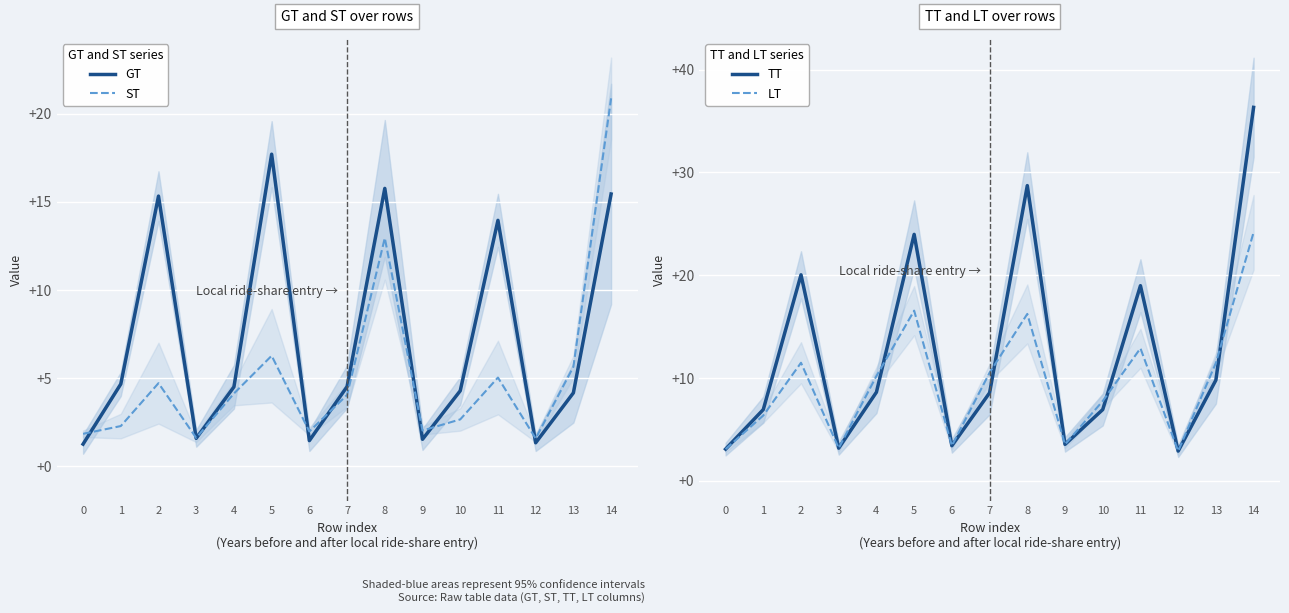

What is the total value across all series at 4?

27.4